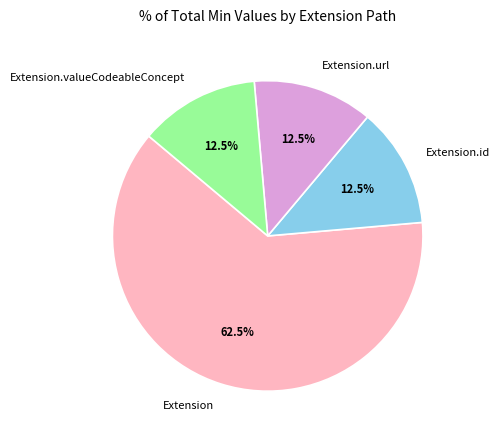

Do Extension.id and Extension together represent more than half of the pie?

Yes